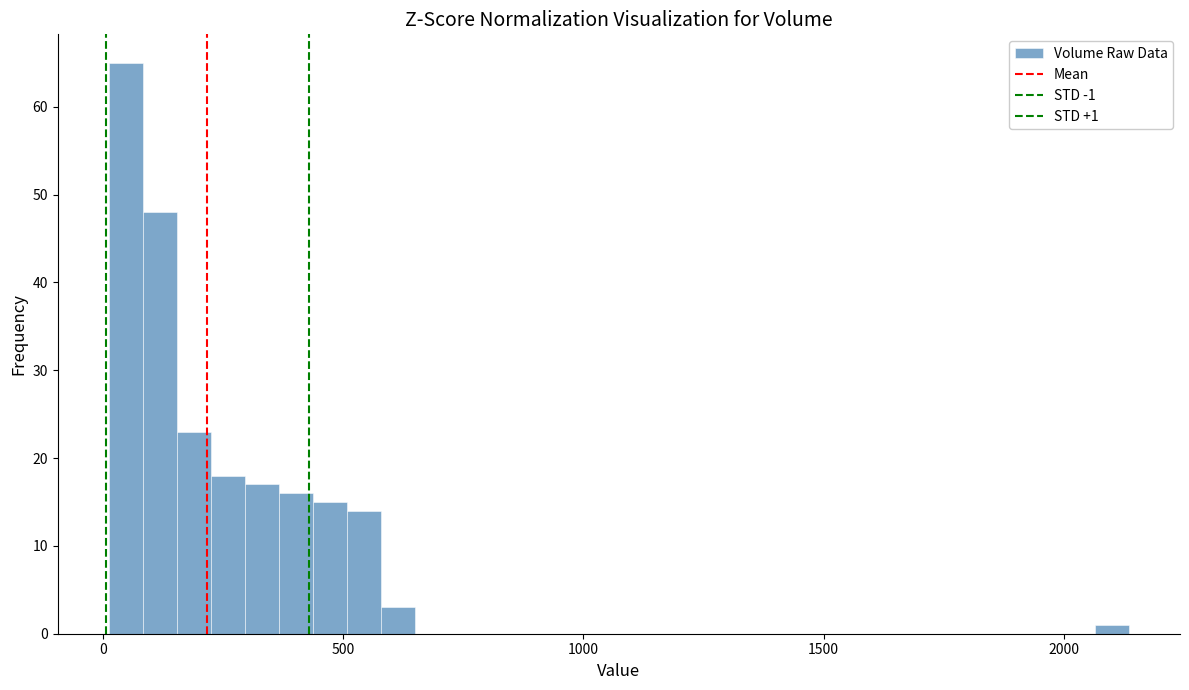

Read against the x-axis, roughly where is the centre of the tallest bar?

50